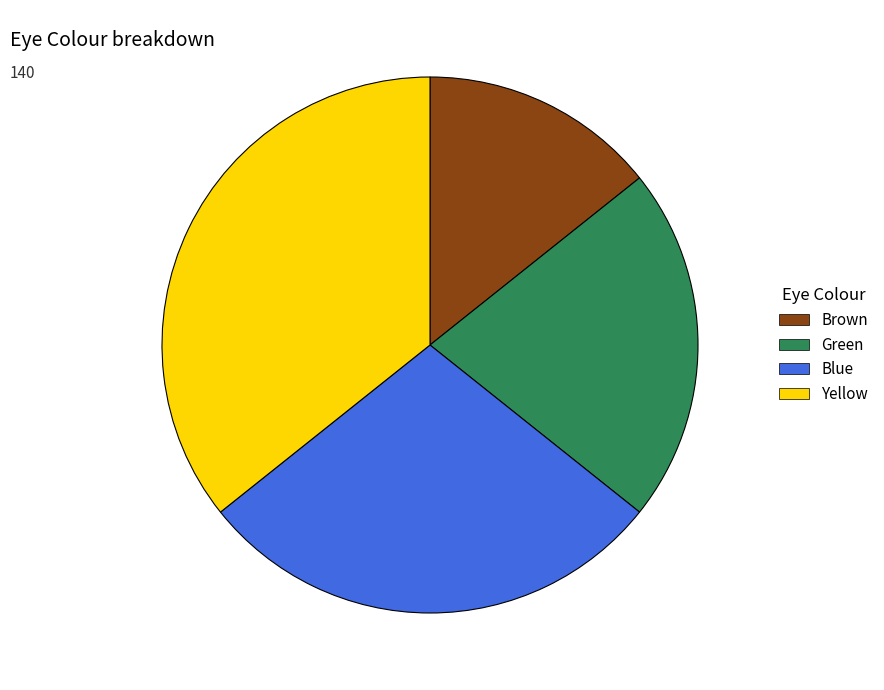

What is the ratio of the value at Brown to the value at Yellow?

0.4